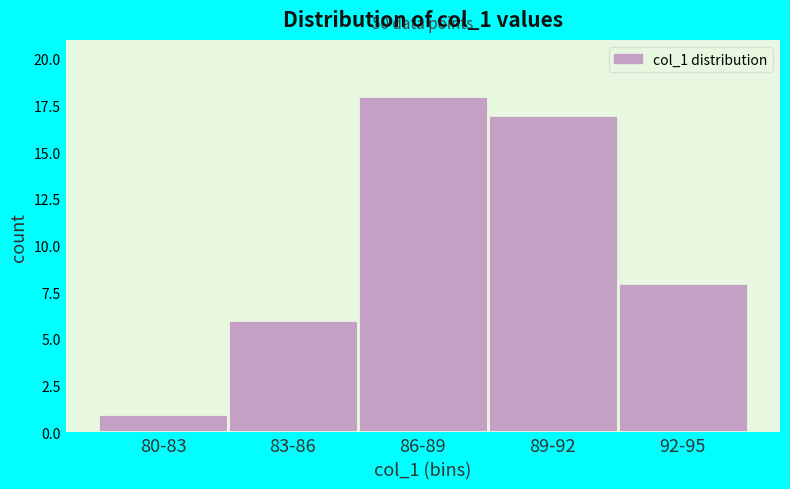

Reading left to right, transcribe all the data shown in this chart.

1	6	18	17	8